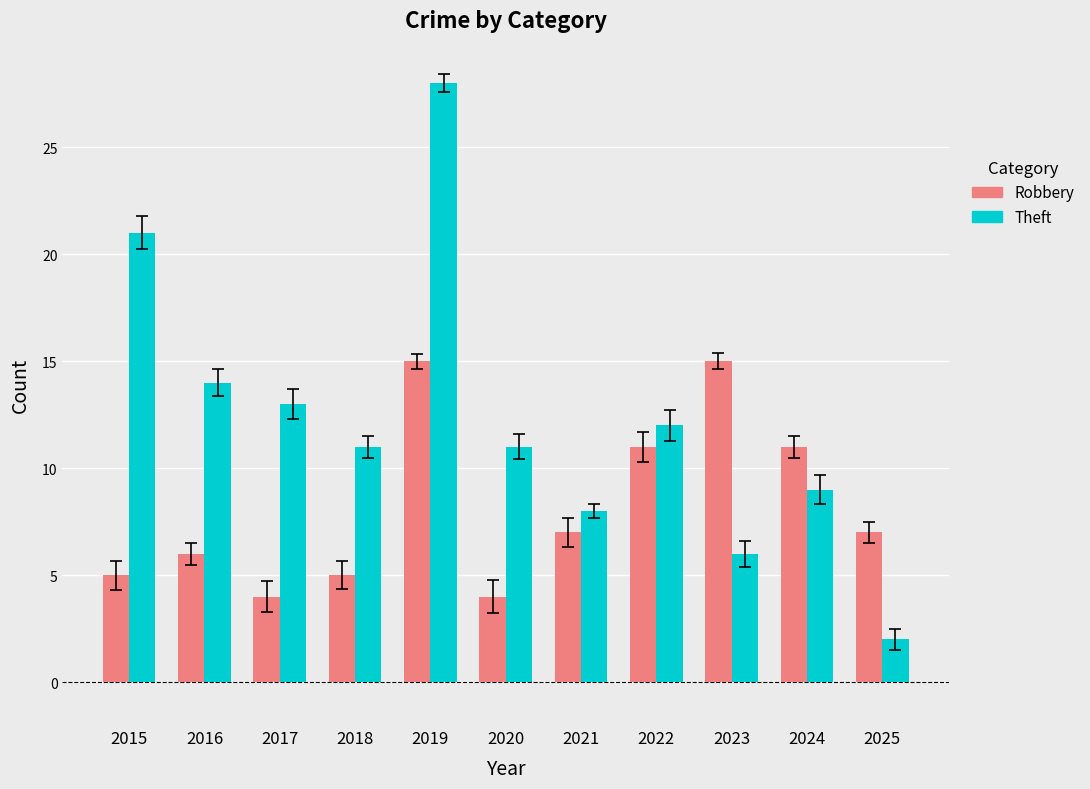

What is the maximum value shown in the chart?

28